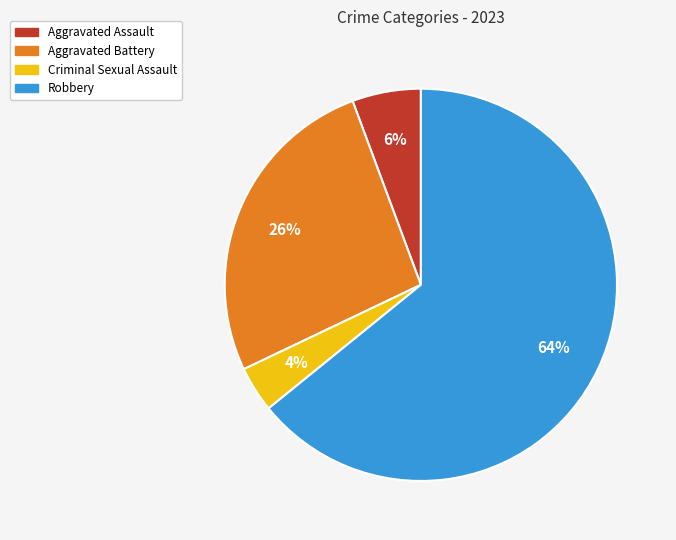

Which category has the biggest portion of the pie?

Robbery